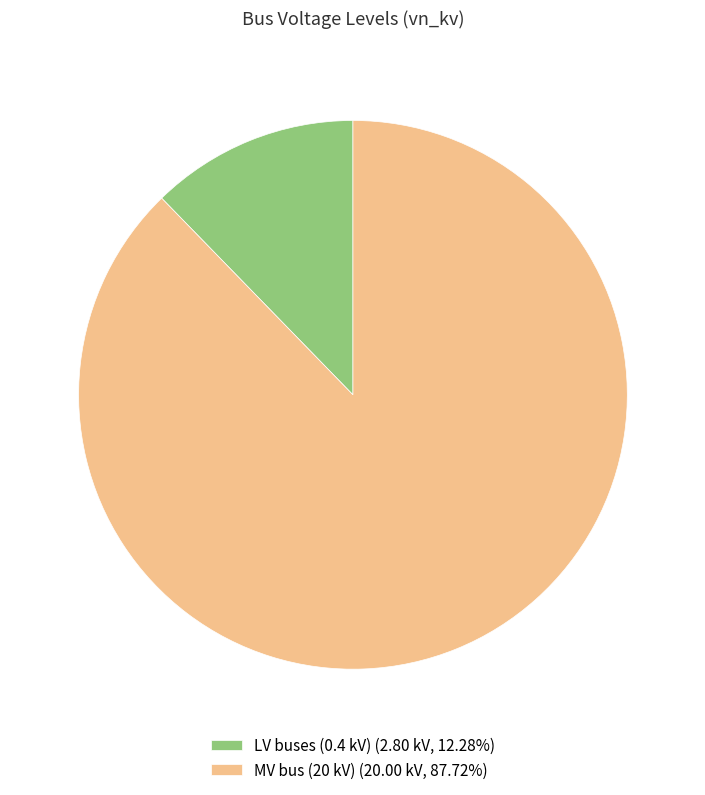

How many segments does this pie chart have?

2